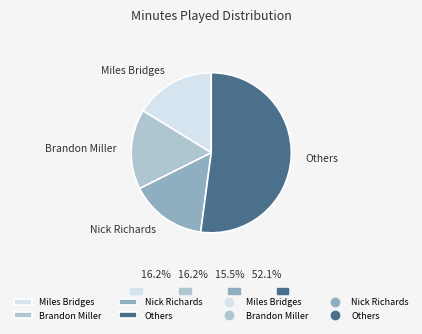

Which slice is the smallest?

Nick Richards